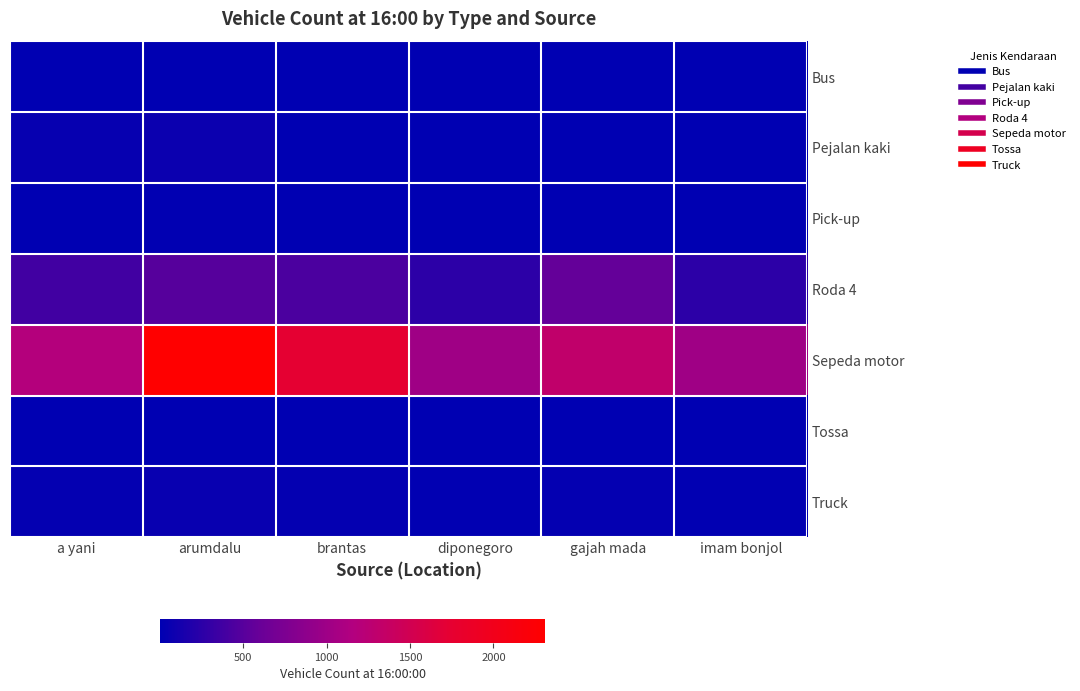

Which label corresponds to the largest value in the chart?

arumdalu